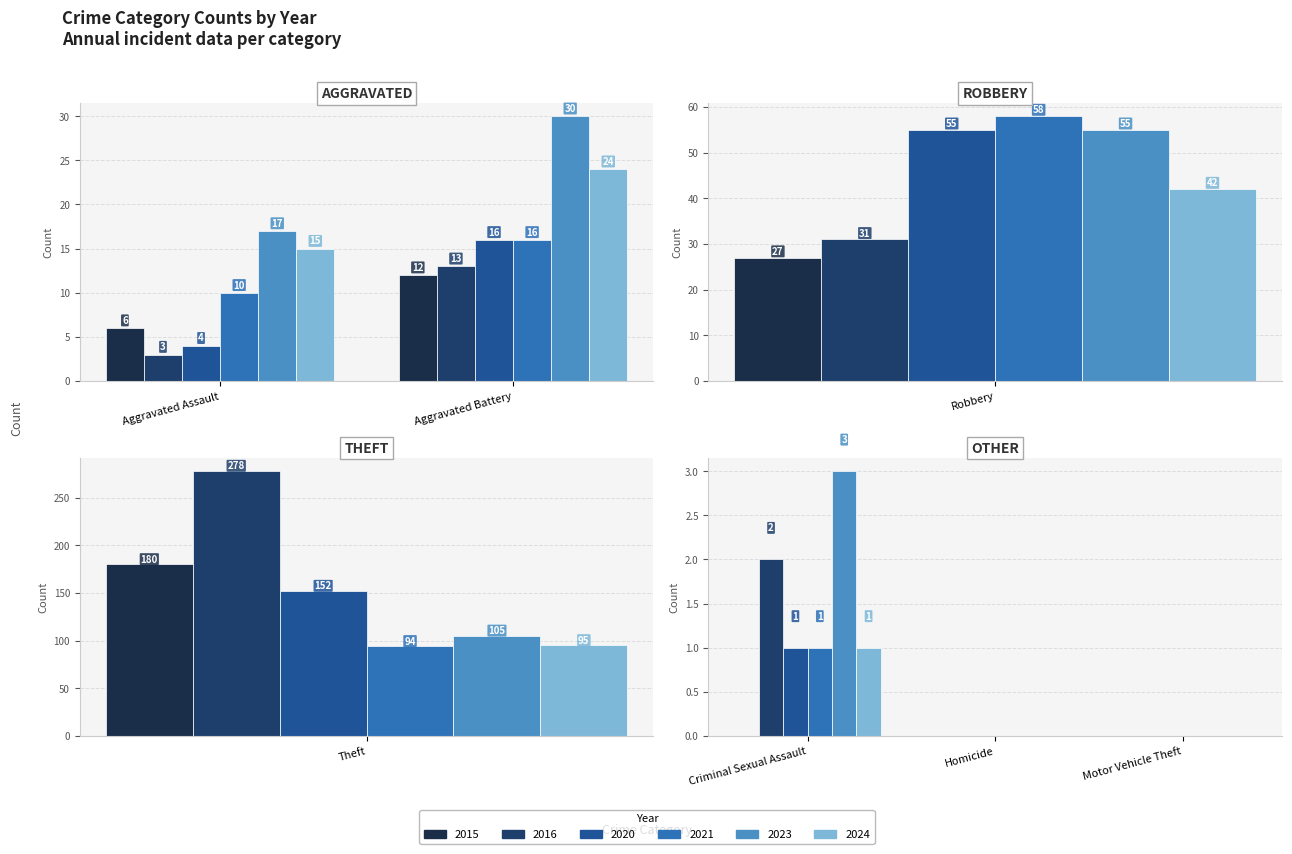

Where does the 2015 series first go above 6?

Aggravated Battery